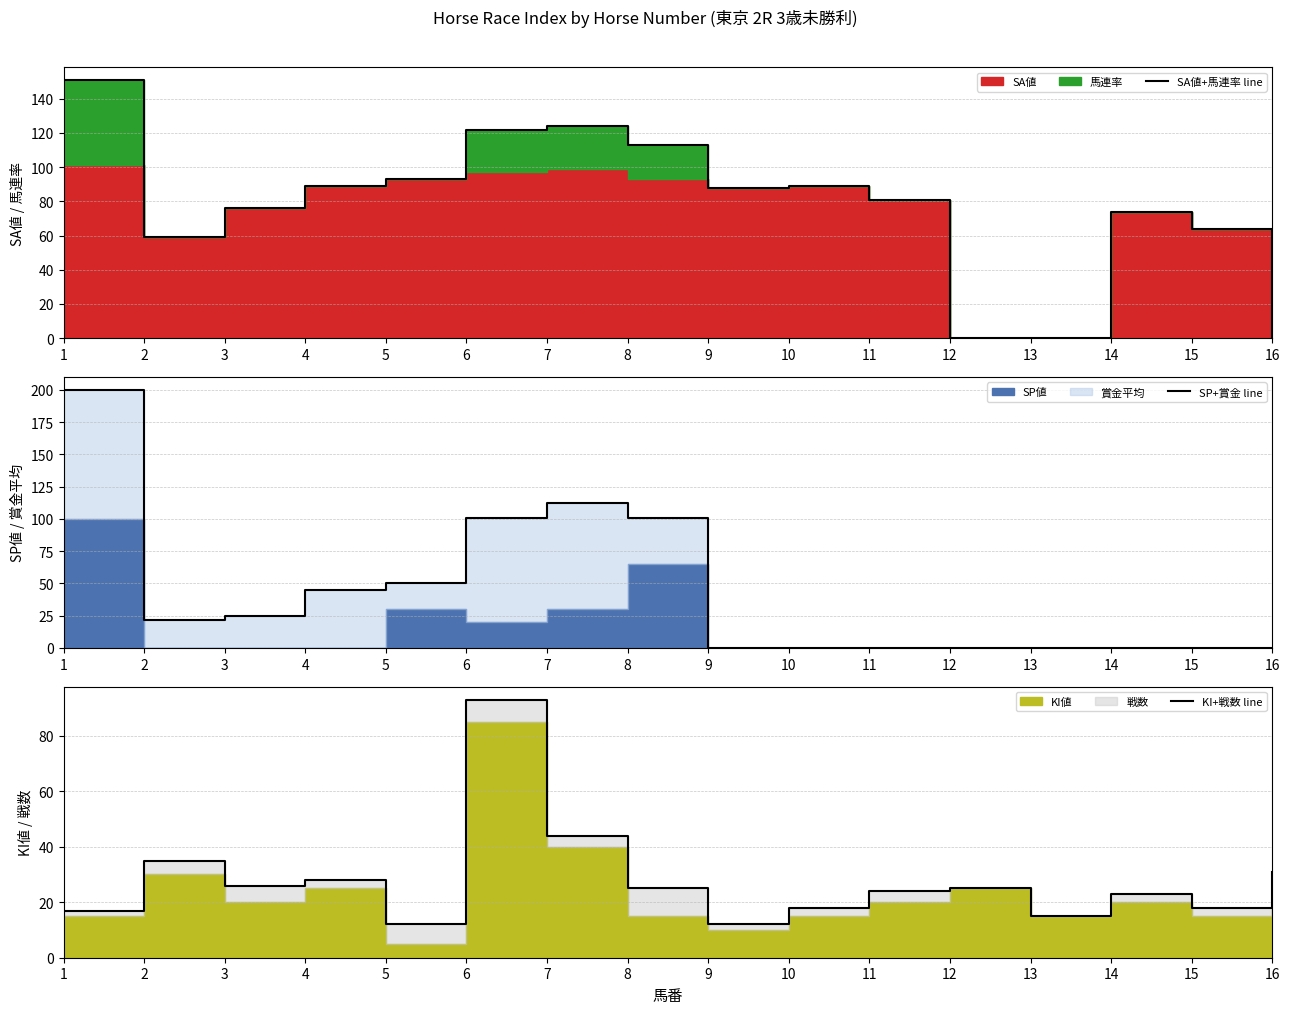

What is the difference between the KI+戦数 line values at 15 and 14?

5